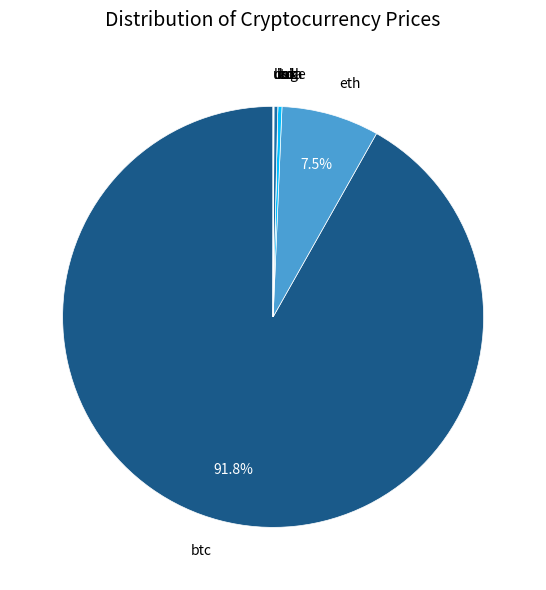

Which category has the biggest portion of the pie?

btc